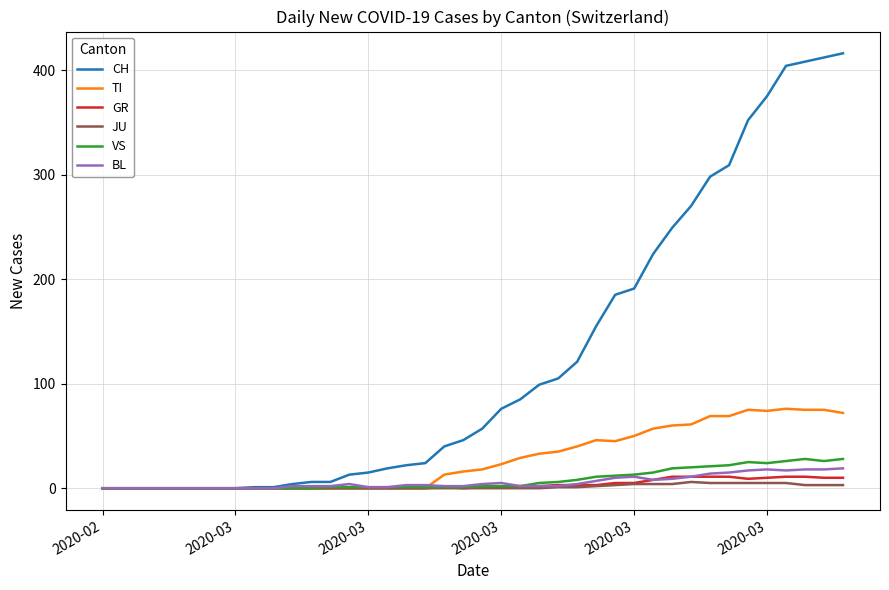

Which series has the largest total across all categories?

CH